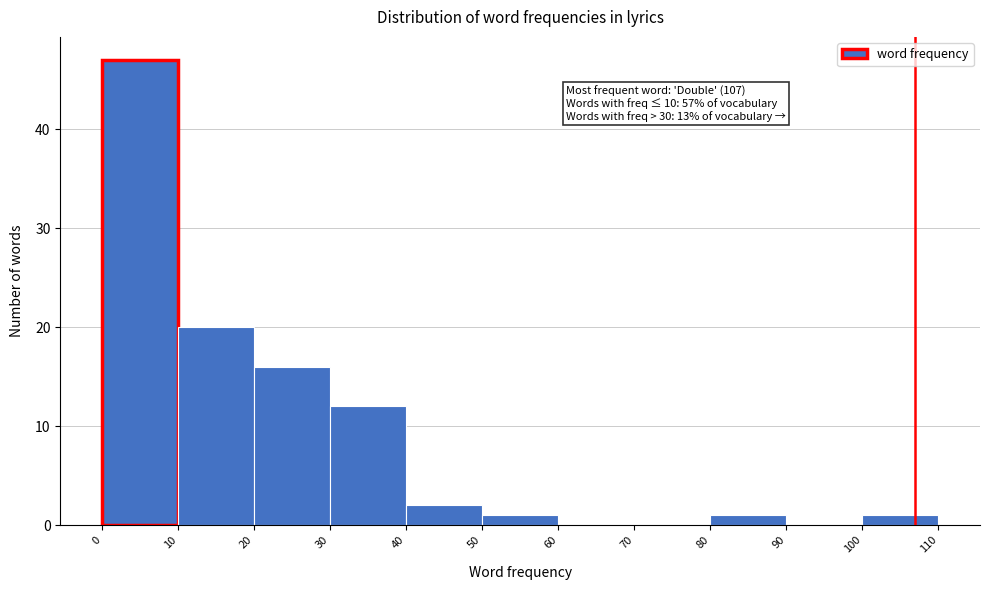

Which range on the x-axis has the tallest bar?

0 to 10